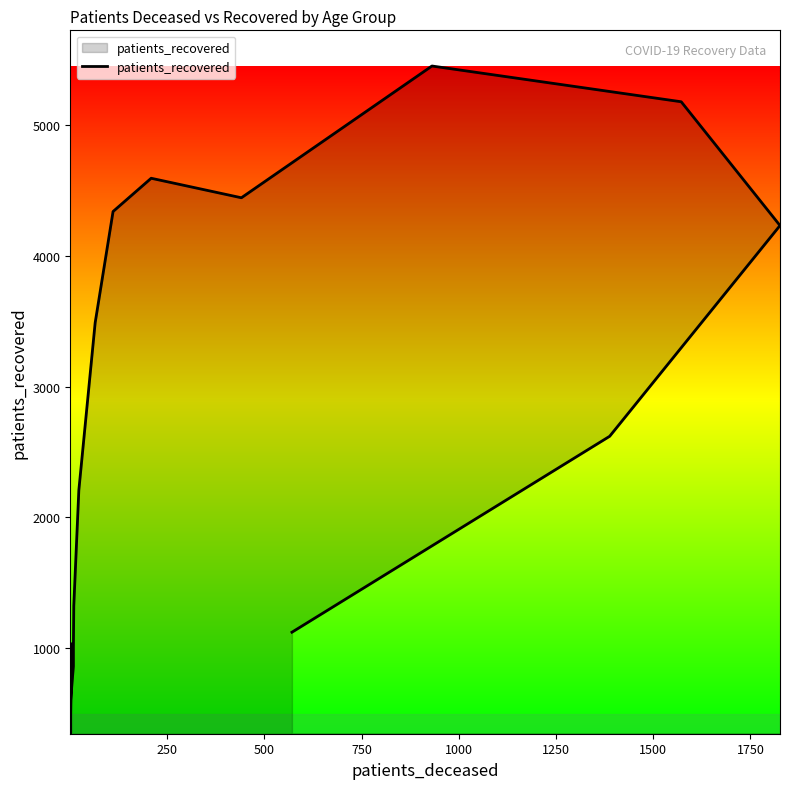

What is the average value?

2678